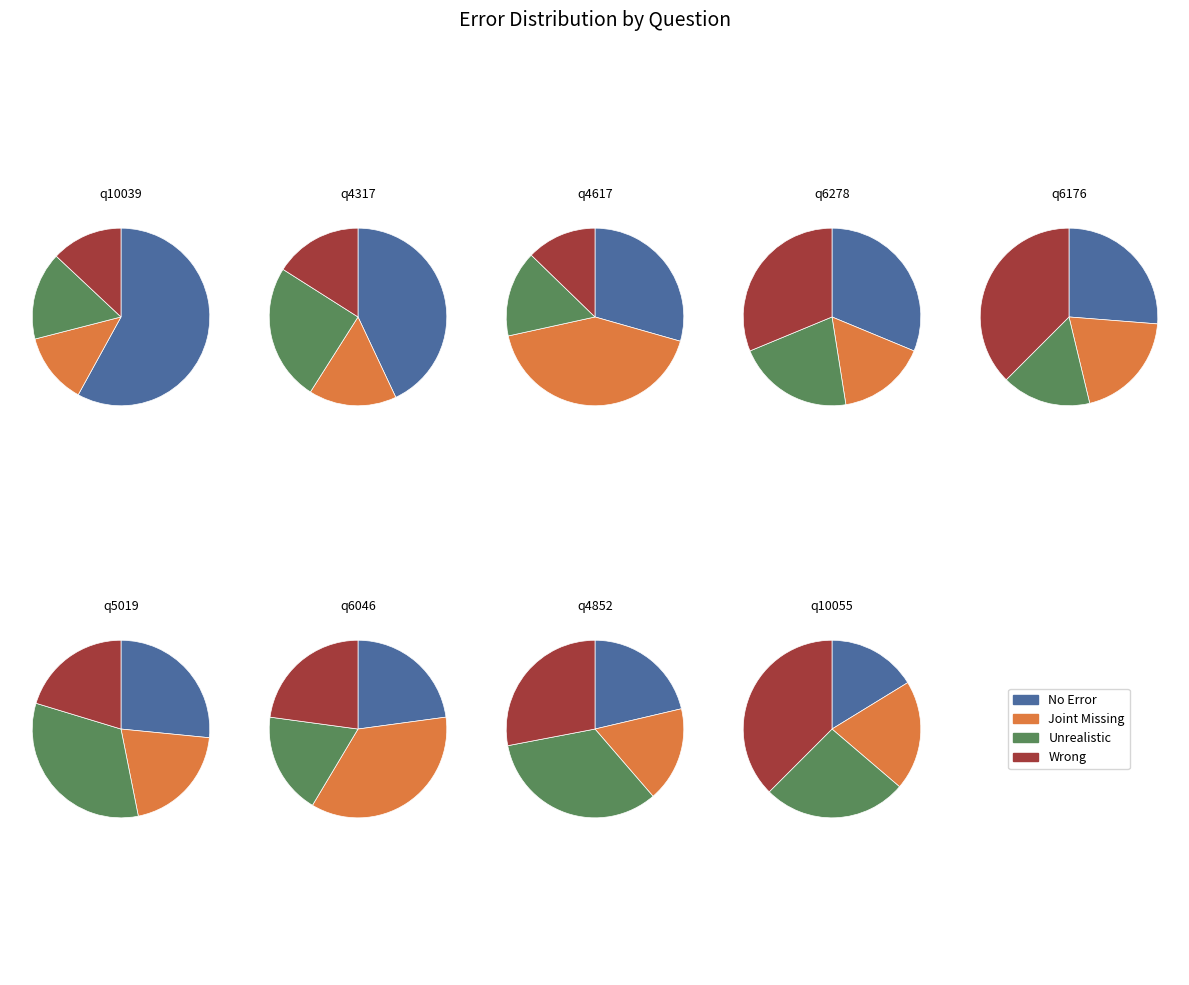

Which category has the smallest portion of the pie?

q10055